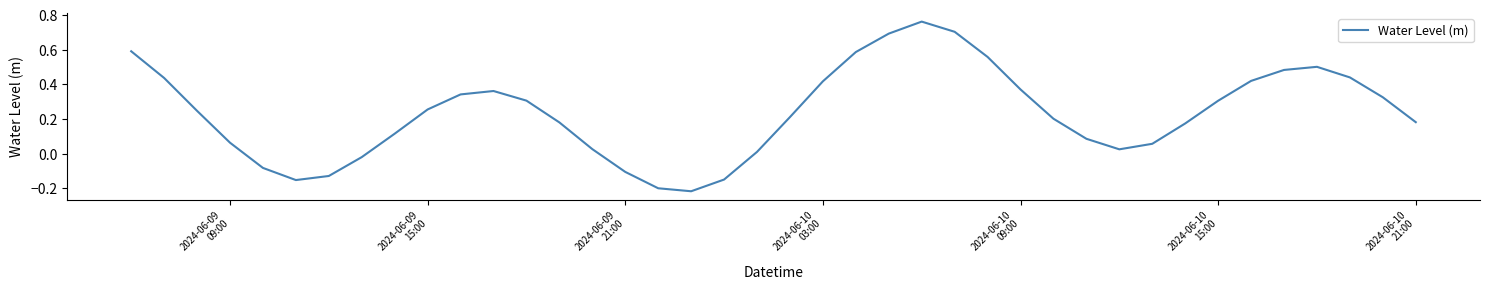

True or false: the data has more than 0 interior local peaks.

True